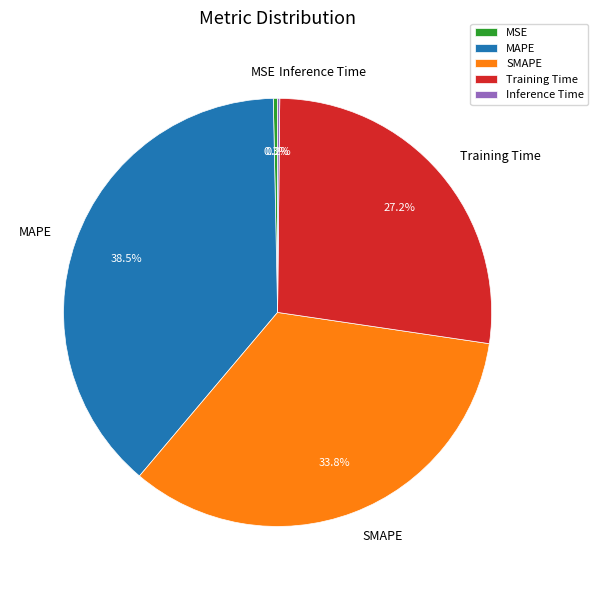

To the nearest percent, what is the average slice percentage?

20%